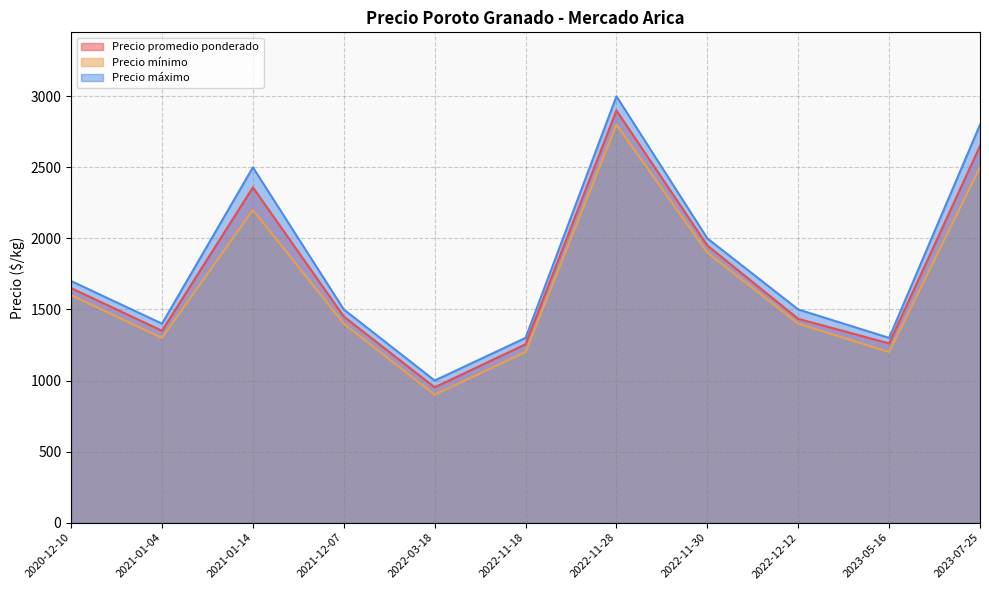

List the series in order of their overall mean, highest first.

Precio máximo, Precio promedio ponderado, Precio mínimo